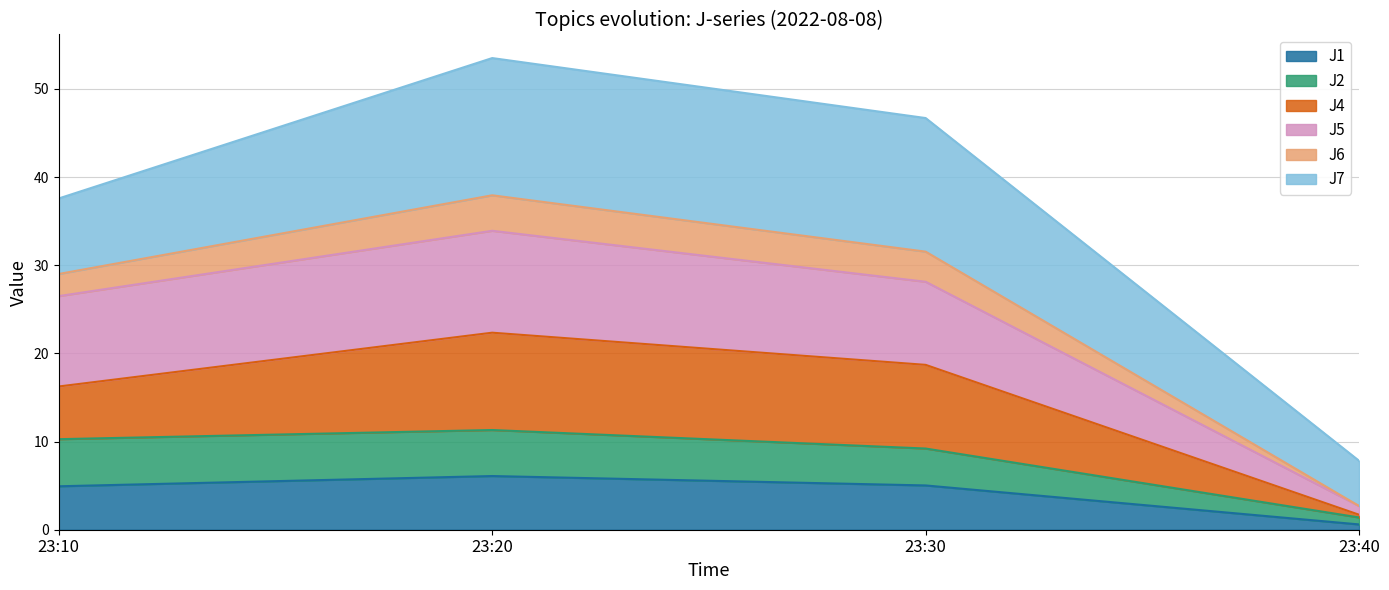

How many data points in J2 are above 10?

2